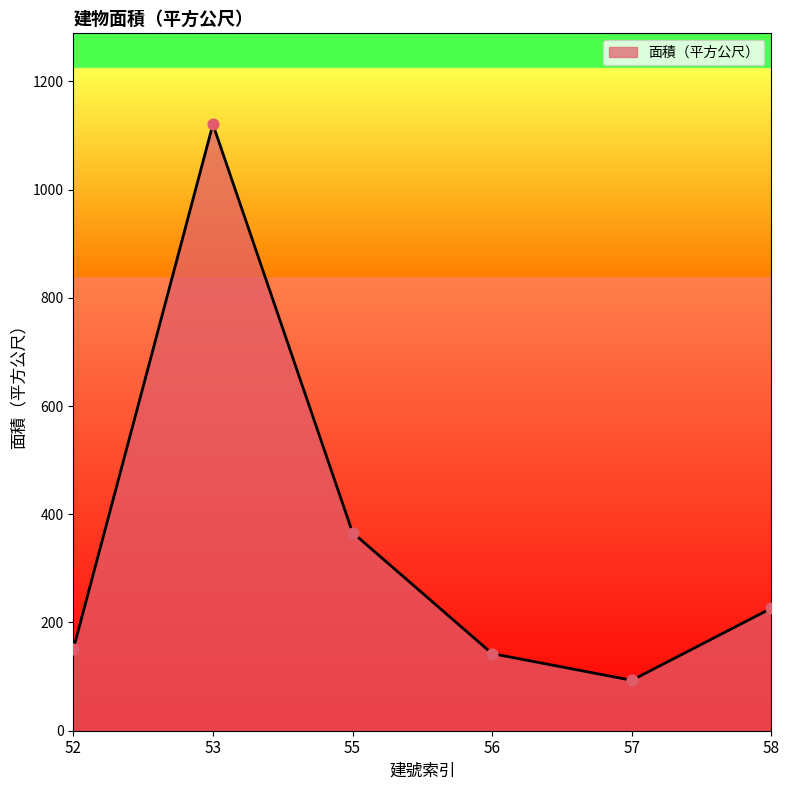

Which has a higher value, 53 or 55?

53